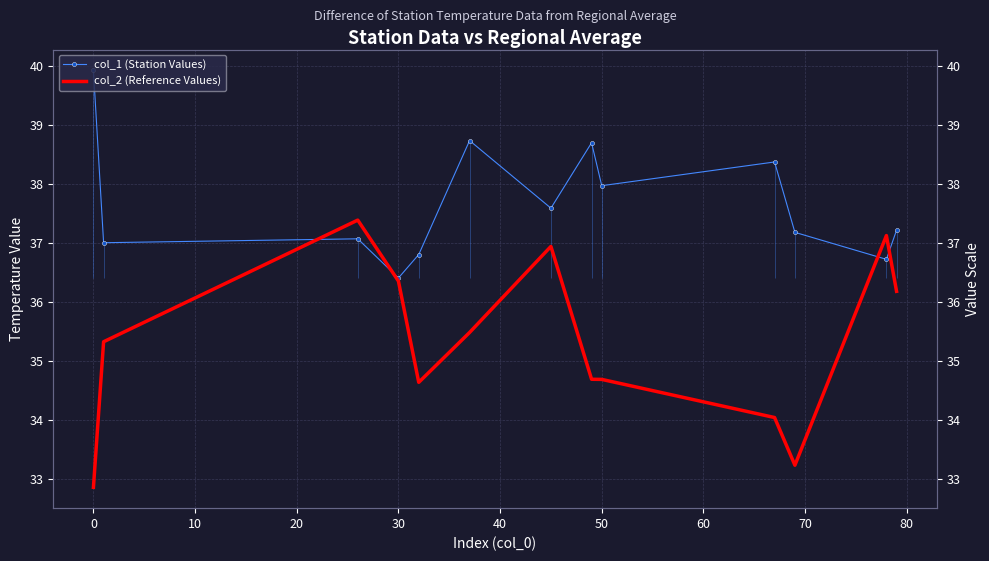

What is the highest value of the col_1 (Station Values) series?

39.9